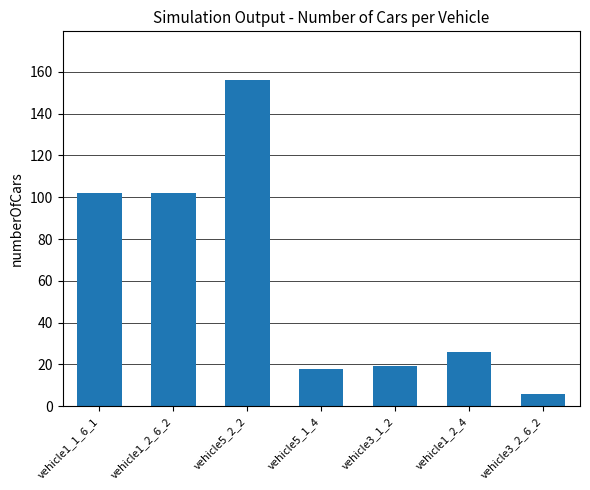

What is the approximate value at vehicle3_1_2?

19